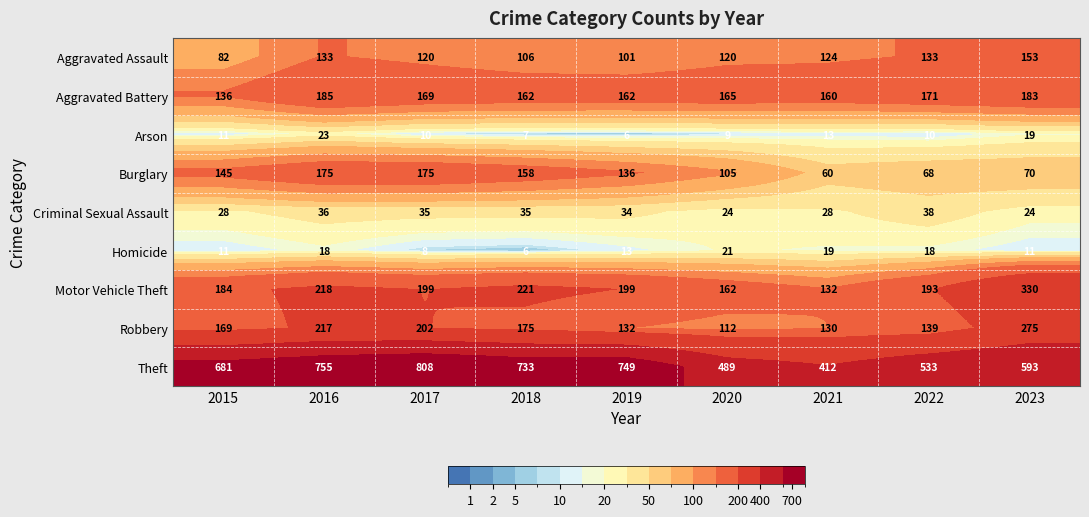

What is the highest value of the Aggravated Battery series?

185